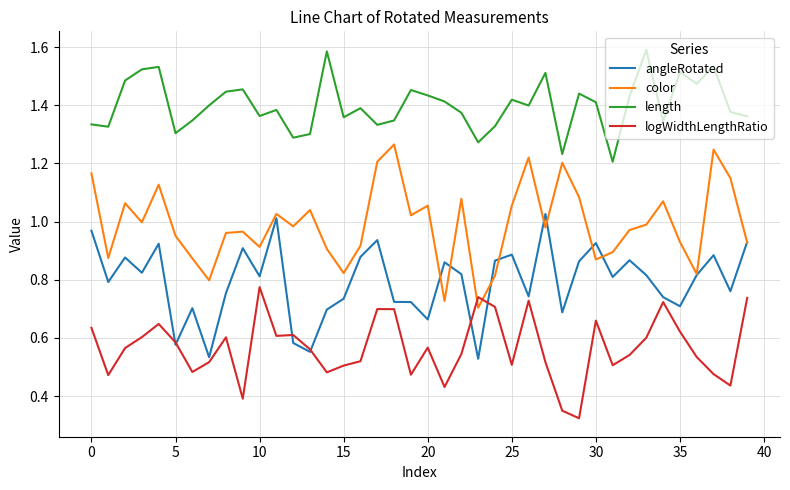

Which series has the largest range (max minus min)?

color